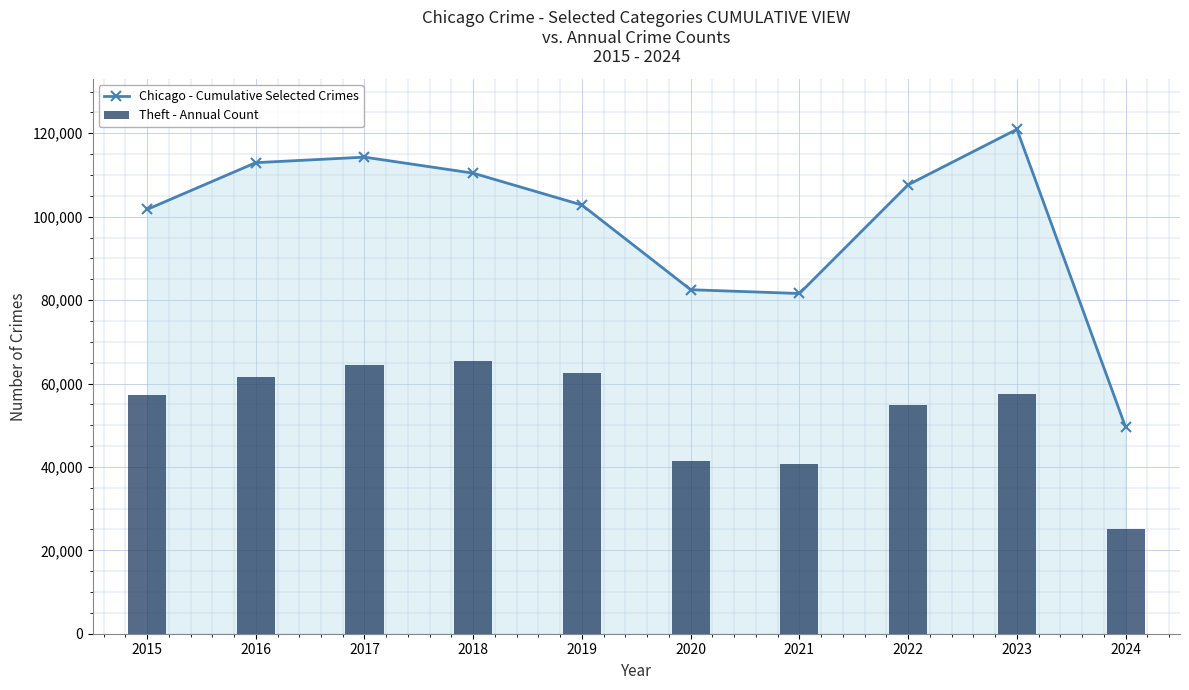

What is the average value of the Chicago - Cumulative Selected Crimes series?

98440